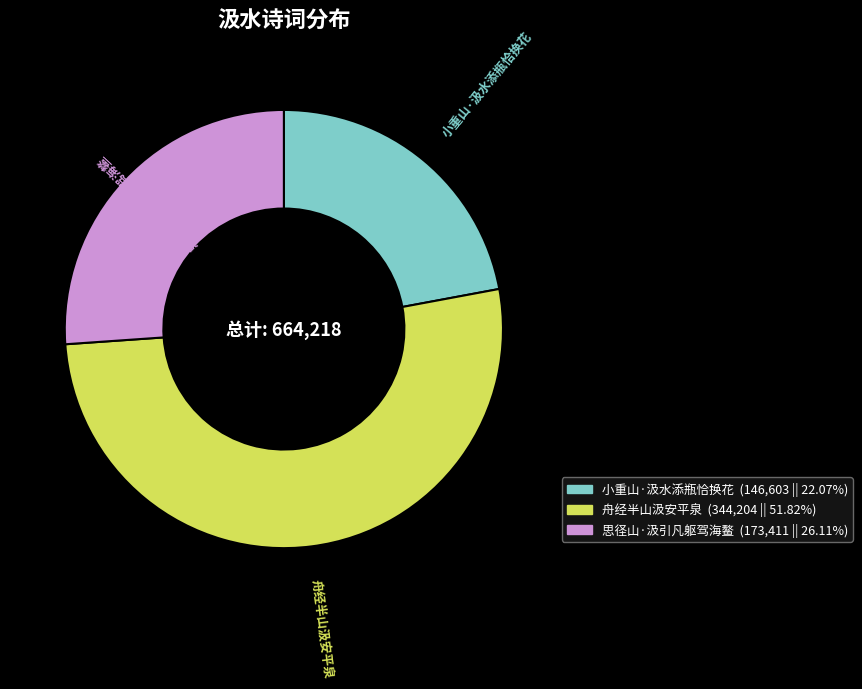

The 思径山·汲引凡躯驾海鳌 slice represents 26% of the pie. True or false?

True